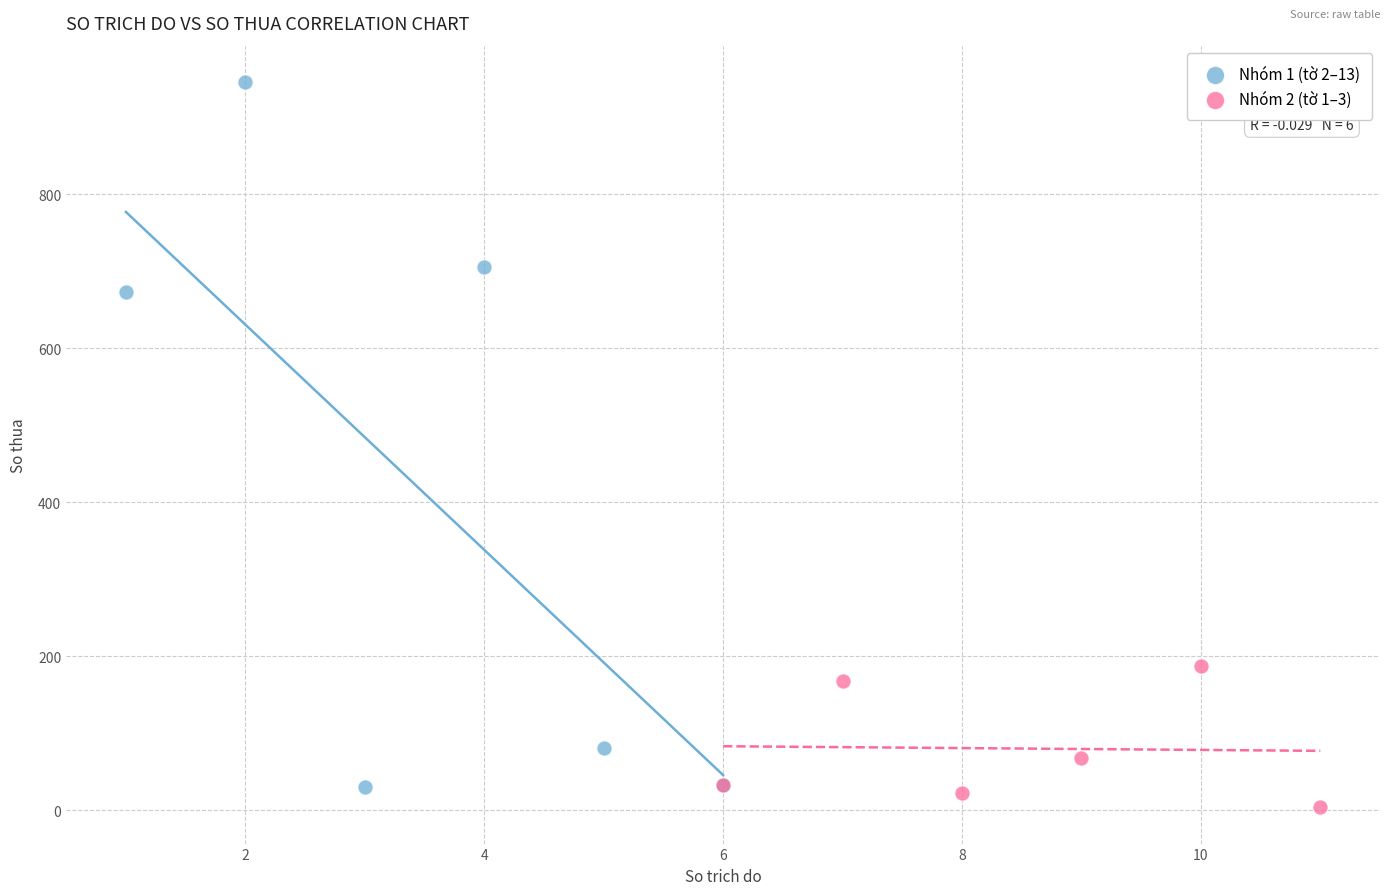

Which series reaches the maximum Y coordinate?

Nhóm 1 (tờ 2–13)